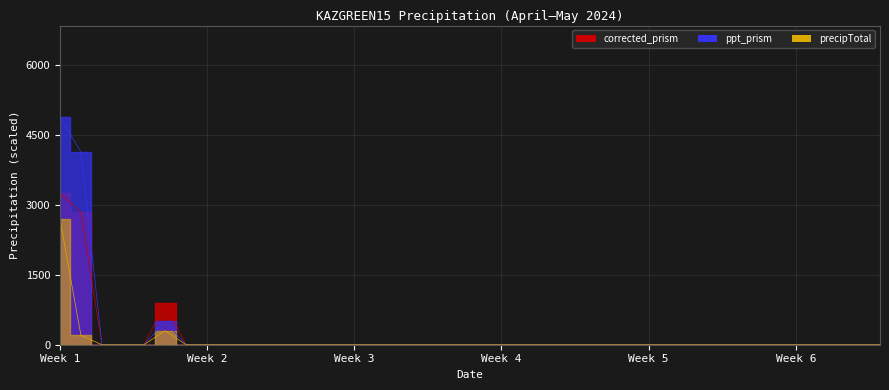

The value of ppt_prism at 04-16 is 0.0. True or false?

True